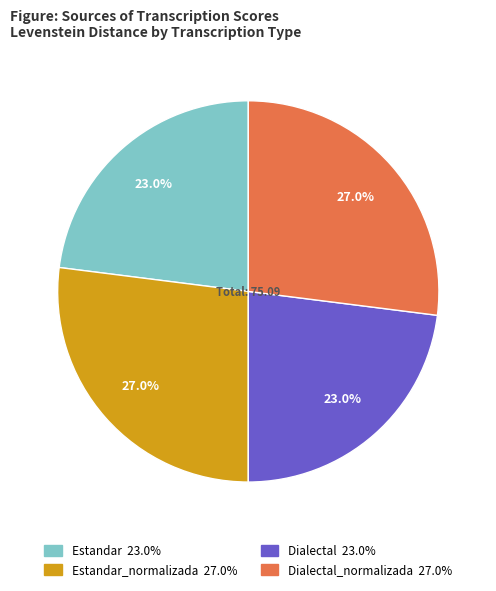

Is there a majority slice in this chart?

No